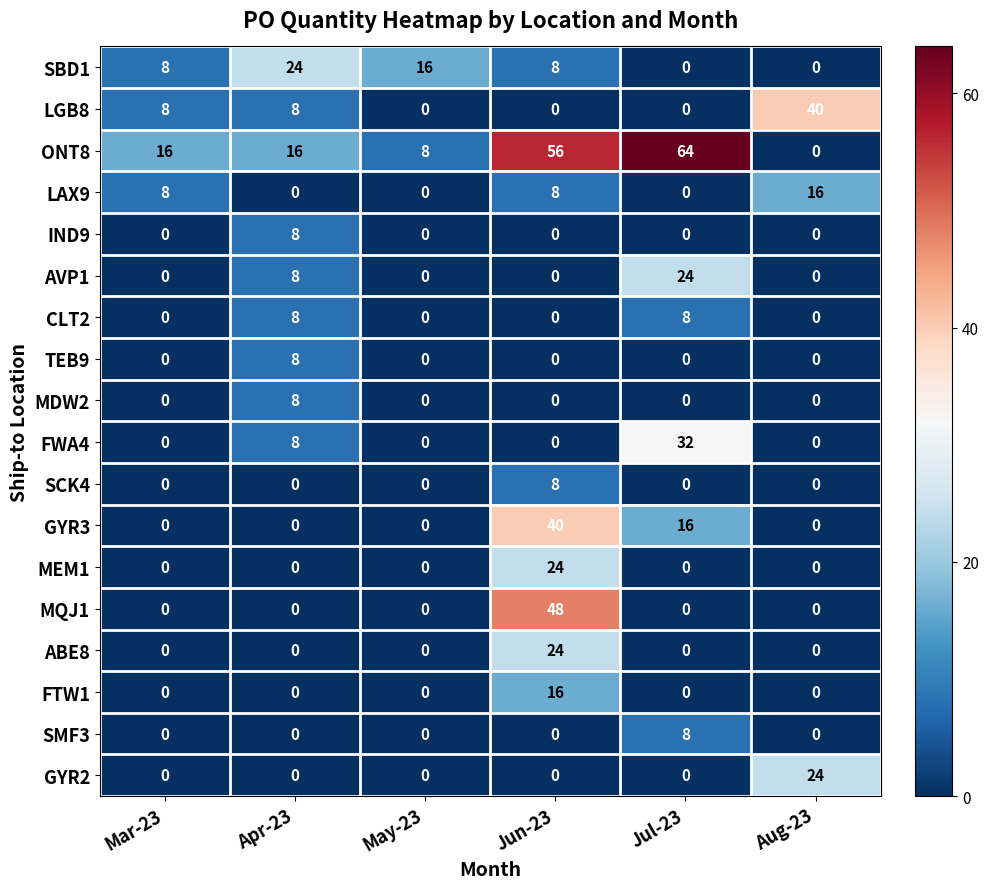

Which category has the highest value in the SMF3 series?

Jul-23